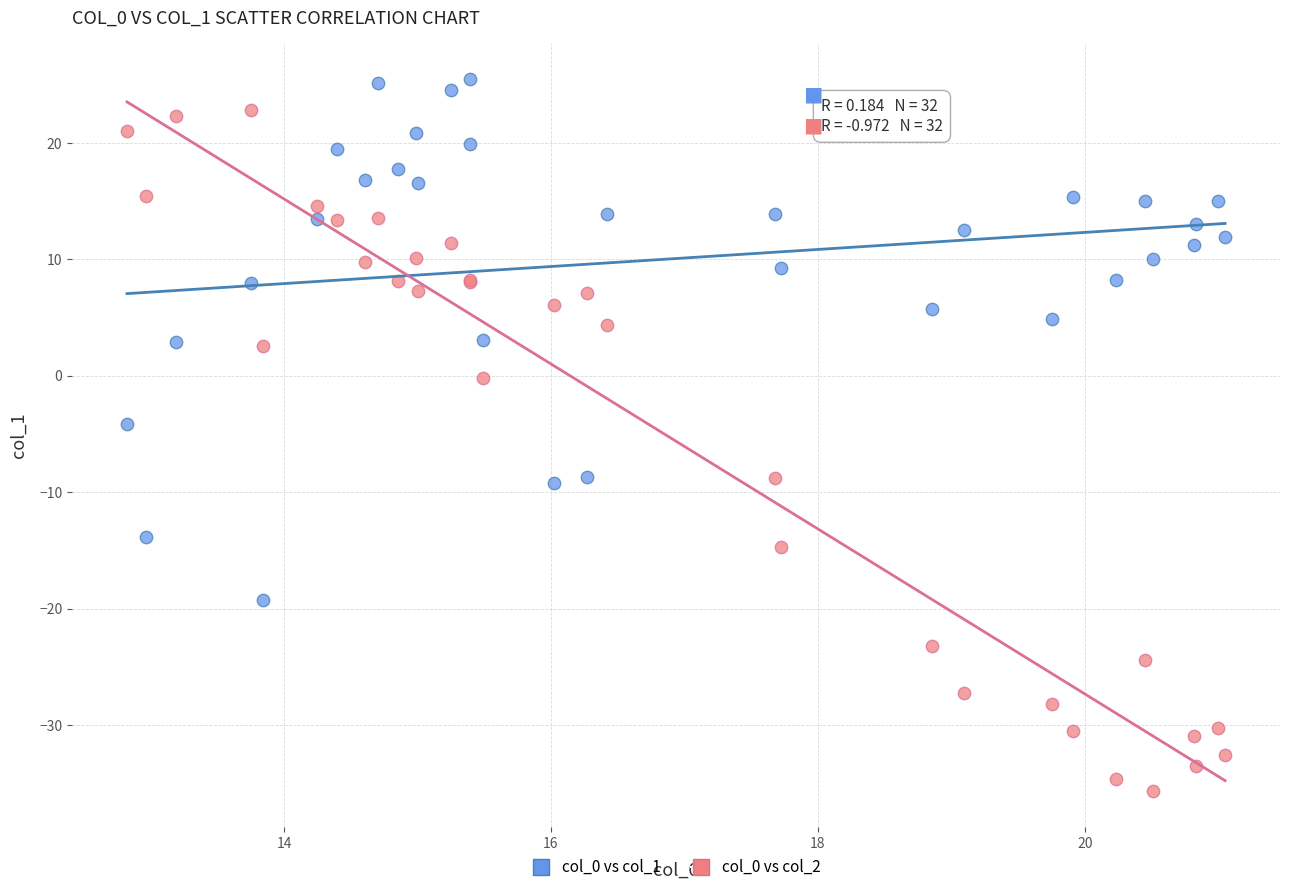

Across all series, what Y value is closest to -5?

-4.2